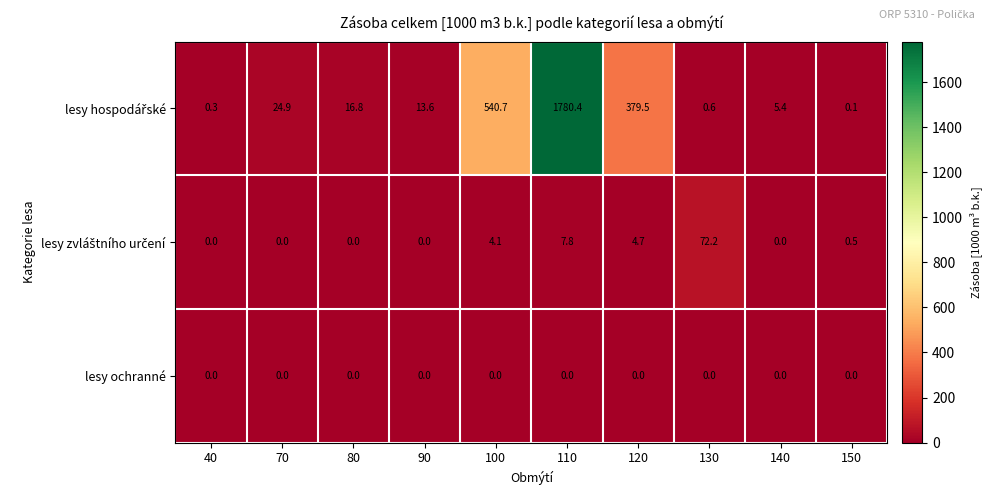

Which category has the highest value across all series?

110